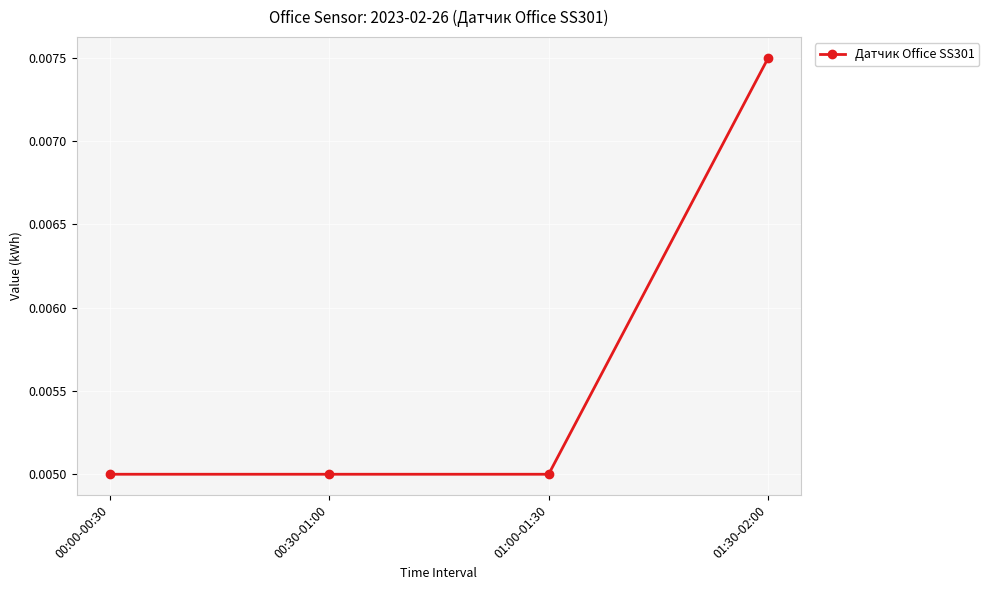

Count the number of categories in the chart.

4